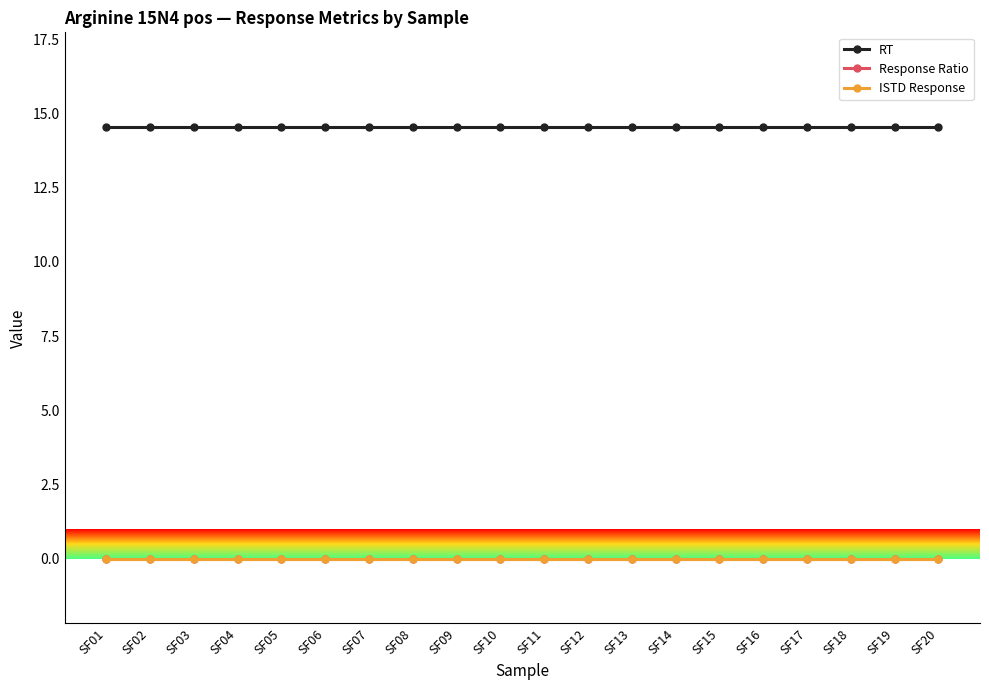

Reading left to right, what are all the values shown in this chart?

RT: SF01=14.6	SF02=14.6	SF03=14.6	SF04=14.6	SF05=14.6	SF06=14.6	SF07=14.6	SF08=14.6	SF09=14.6	SF10=14.6	SF11=14.6	SF12=14.6	SF13=14.6	SF14=14.6	SF15=14.6	SF16=14.6	SF17=14.6	SF18=14.6	SF19=14.6	SF20=14.6
Response Ratio: SF01=0.0	SF02=0.0	SF03=0.0	SF04=0.0	SF05=0.0	SF06=0.0	SF07=0.0	SF08=0.0	SF09=0.0	SF10=0.0	SF11=0.0	SF12=0.0	SF13=0.0	SF14=0.0	SF15=0.0	SF16=0.0	SF17=0.0	SF18=0.0	SF19=0.0	SF20=0.0
ISTD Response: SF01=0.0	SF02=0.0	SF03=0.0	SF04=0.0	SF05=0.0	SF06=0.0	SF07=0.0	SF08=0.0	SF09=0.0	SF10=0.0	SF11=0.0	SF12=0.0	SF13=0.0	SF14=0.0	SF15=0.0	SF16=0.0	SF17=0.0	SF18=0.0	SF19=0.0	SF20=0.0